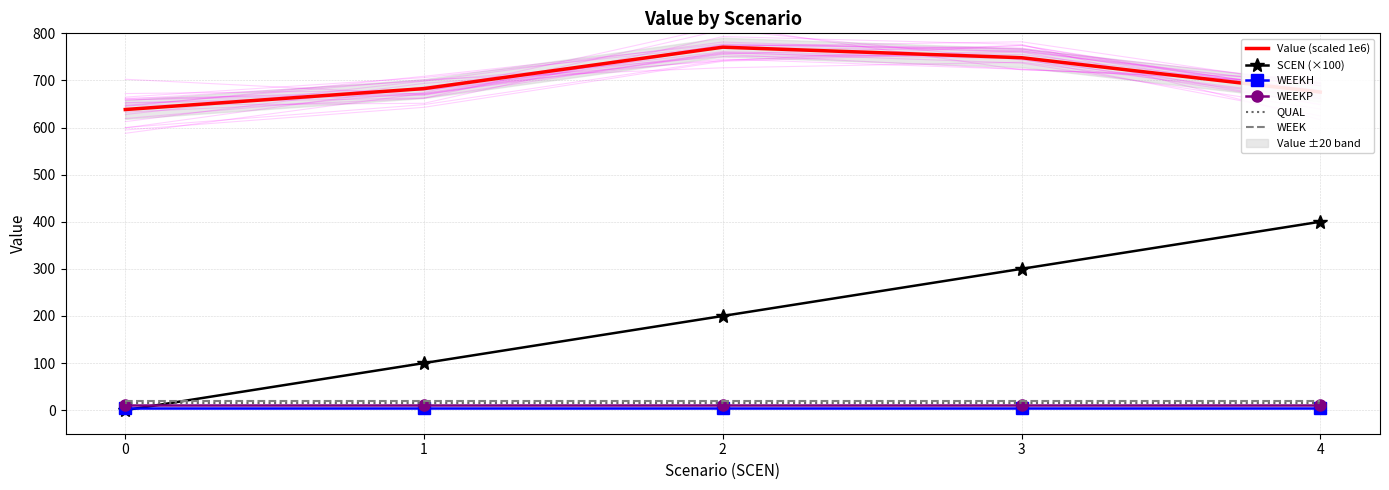

Which has a higher value, 0 or 2?

2